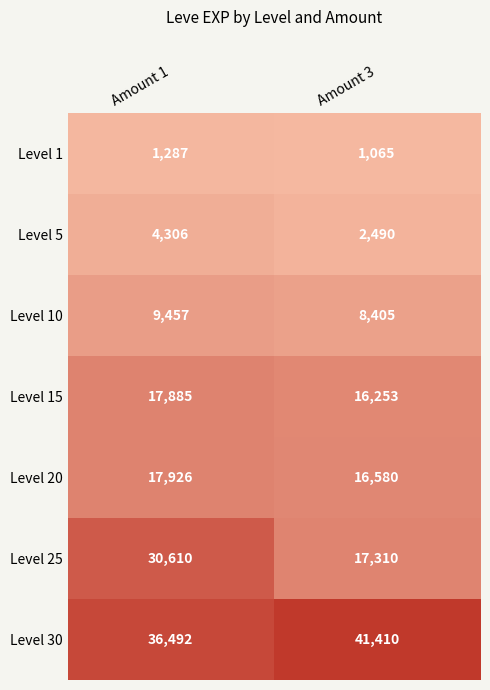

Is the value of Level 5 at Amount 1 greater than the value of Level 25 at Amount 3?

No